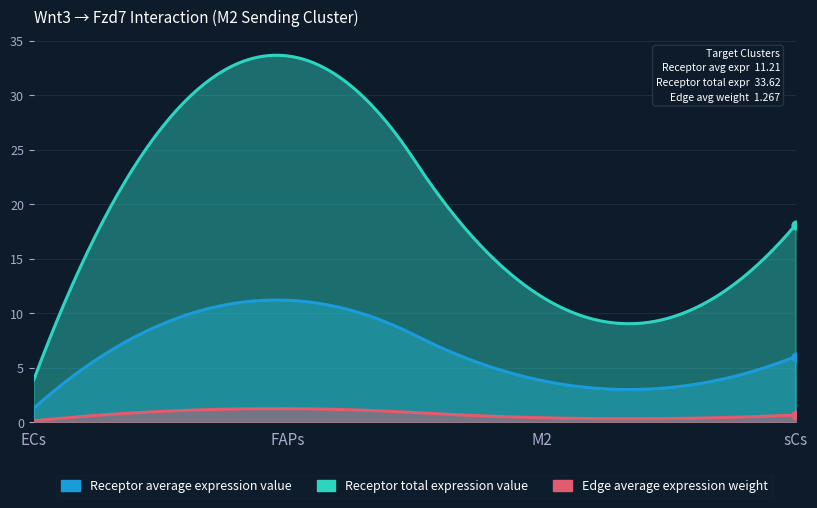

What are all the series names shown in the legend?

Receptor average expression value, Receptor total expression value, Edge average expression weight